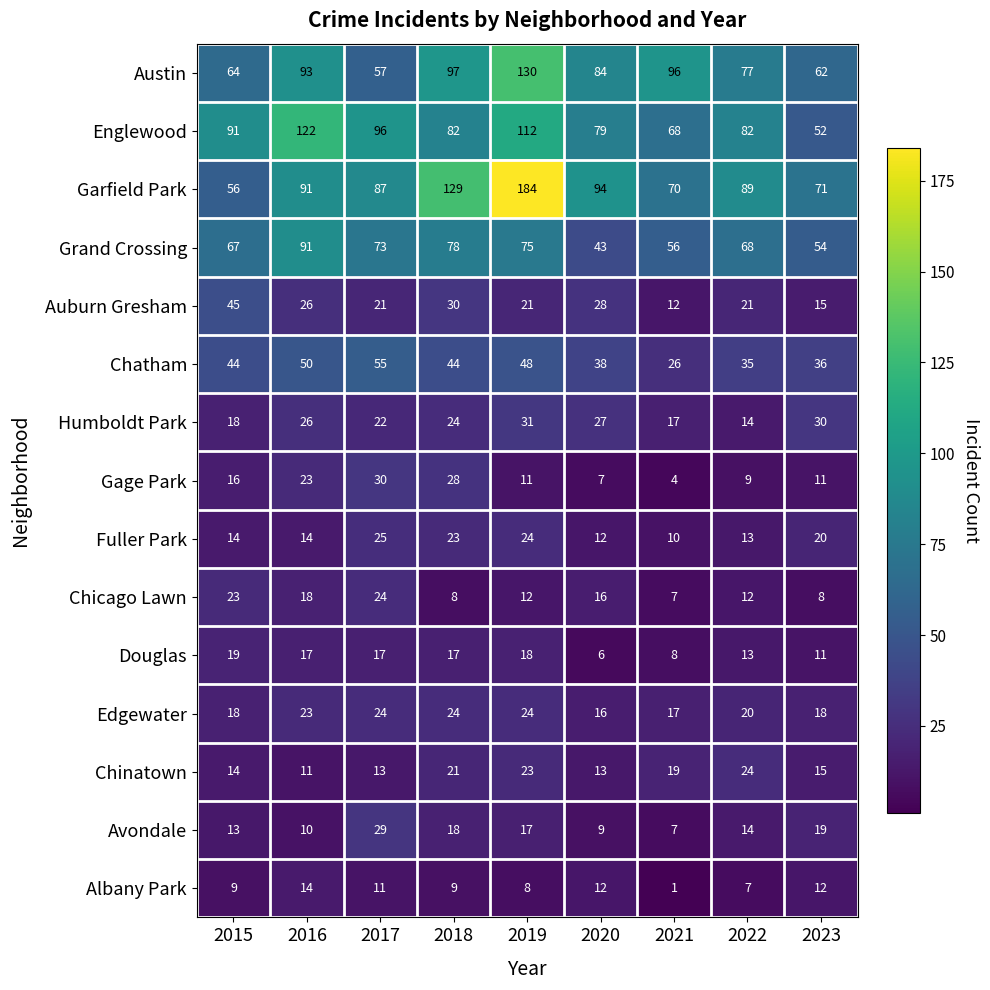

What is the sum of the Fuller Park values at 2021 and 2016?

24